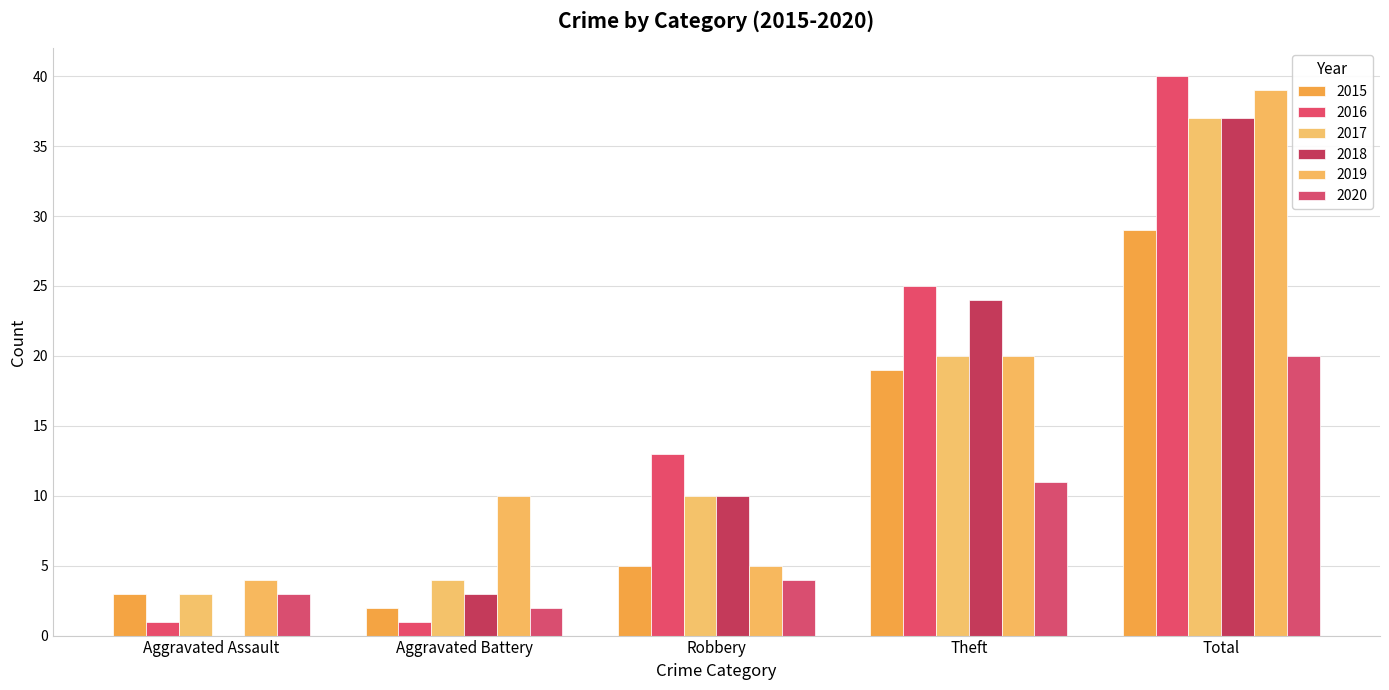

How many positive values does the 2018 series have?

4